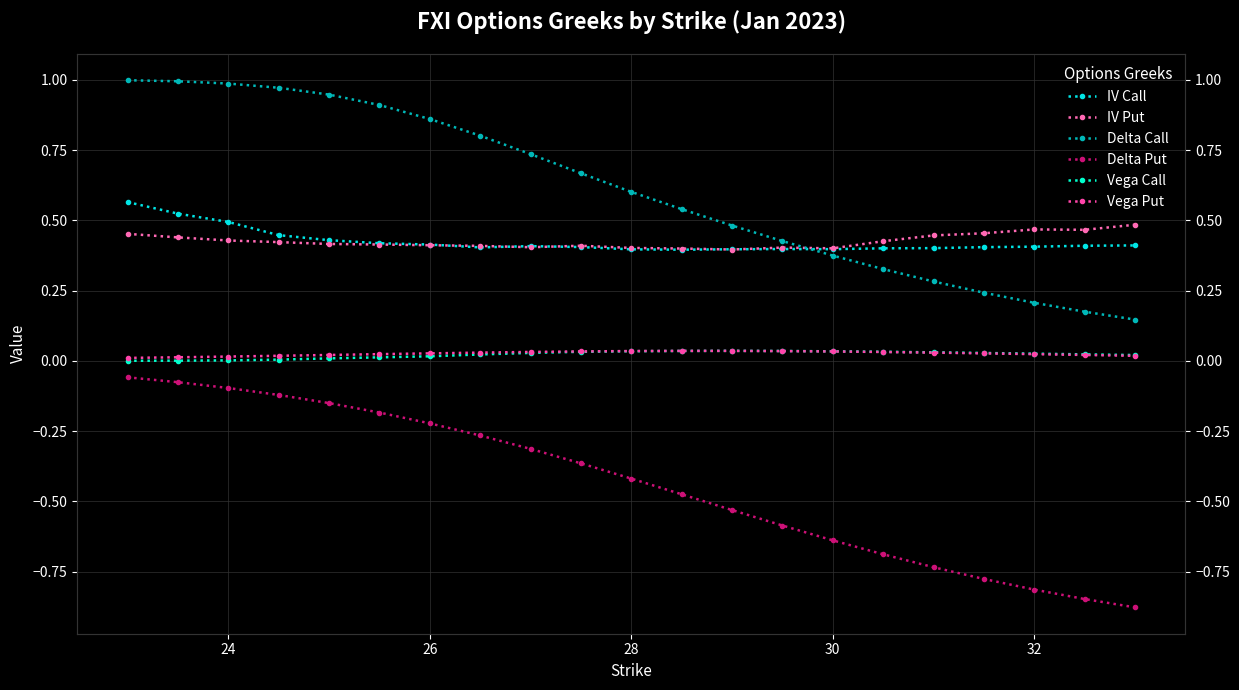

True or false: IV Call and Vega Call intersect in this chart.

False